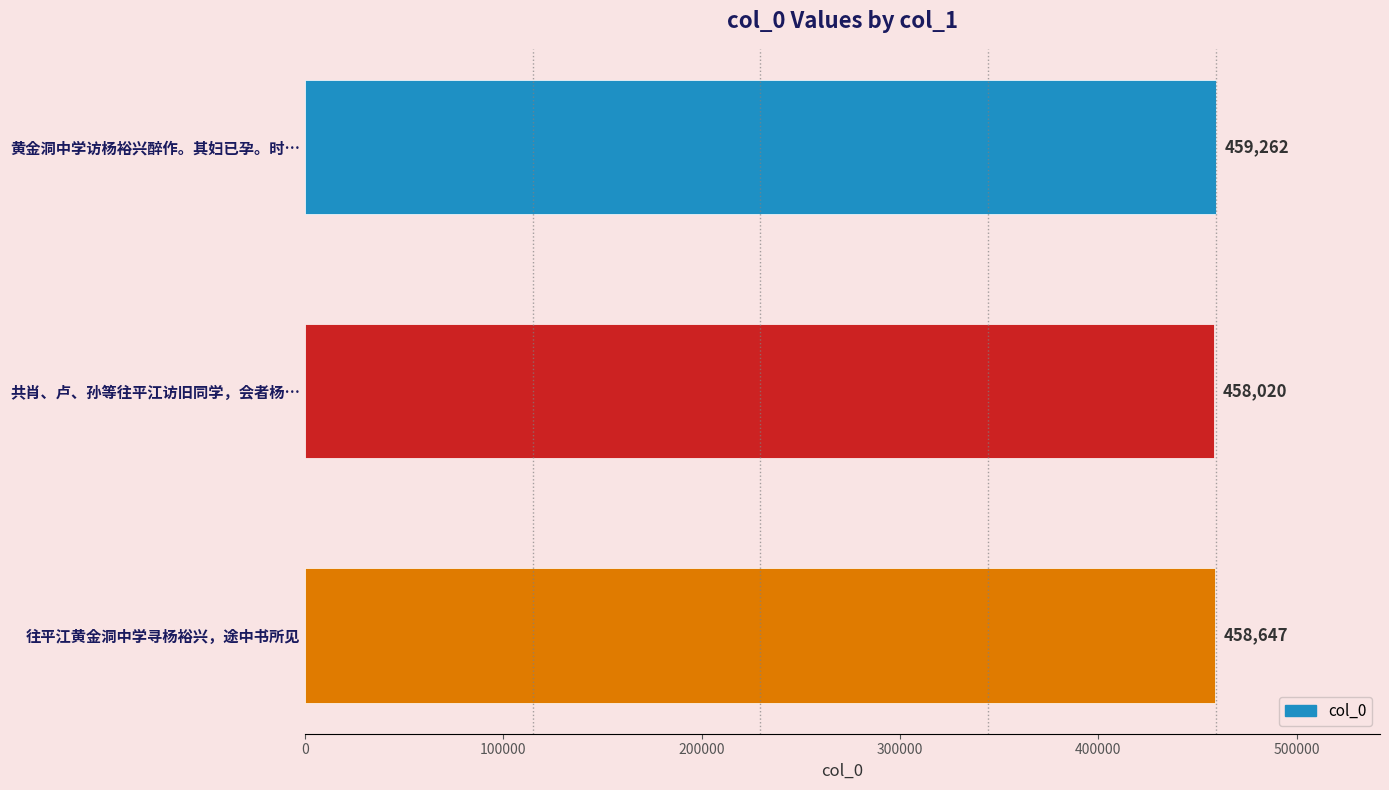

Read the value at 黄金洞中学访杨裕兴醉作。其妇已孕。时…, to the nearest 100.

459300